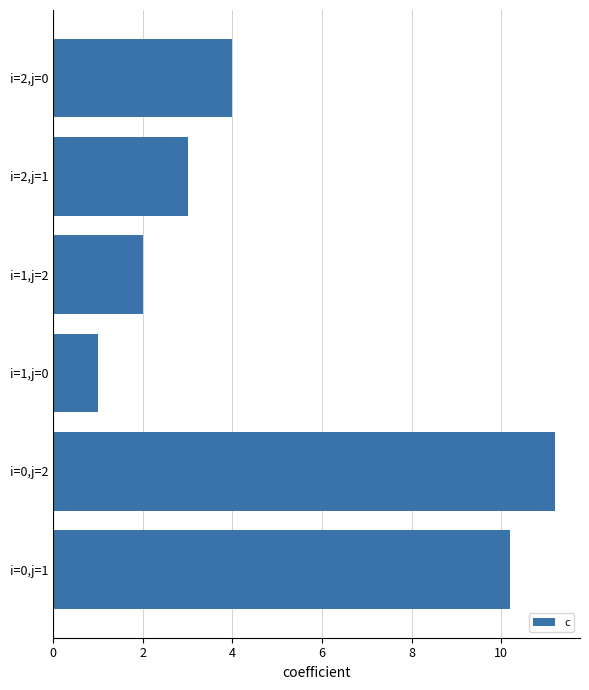

What is the change in value from i=1,j=0 to i=2,j=1?

+2.0